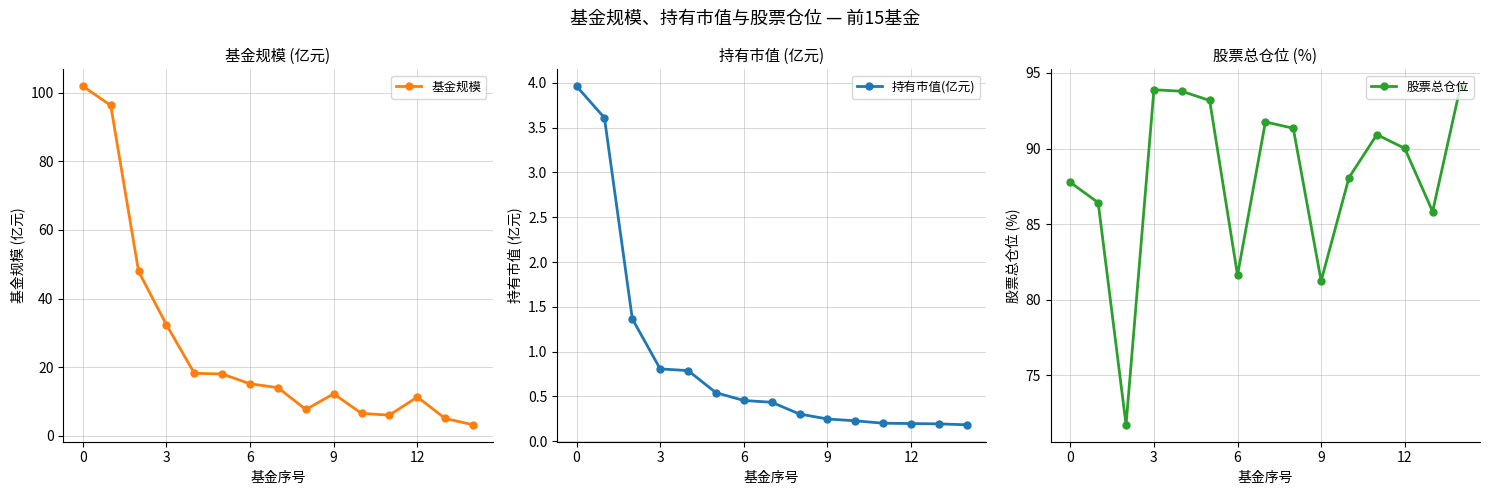

Is it true that 股票总仓位 equals 21.1 at 12?

False